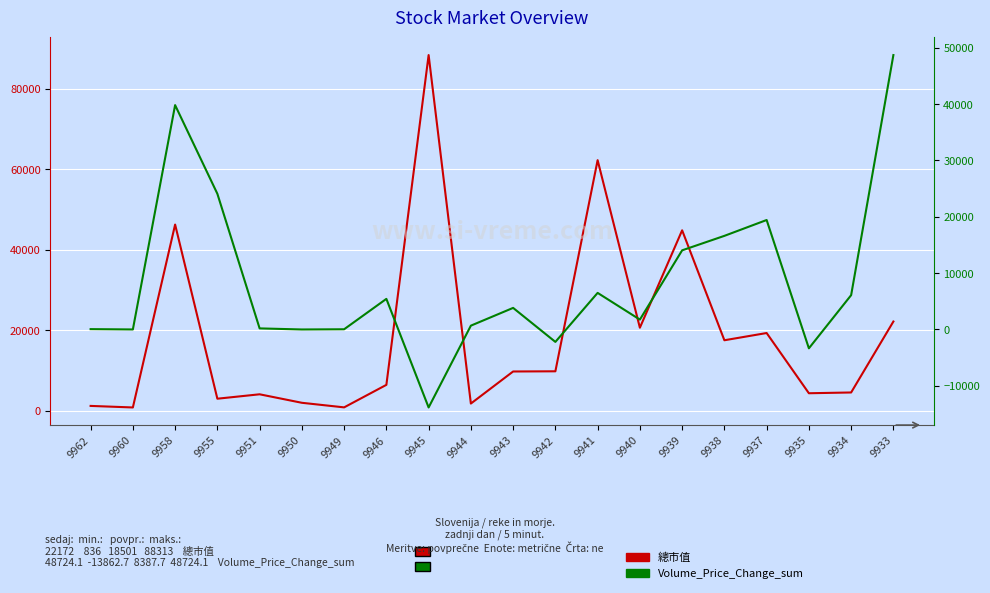

Which series has the widest spread of values?

總市值